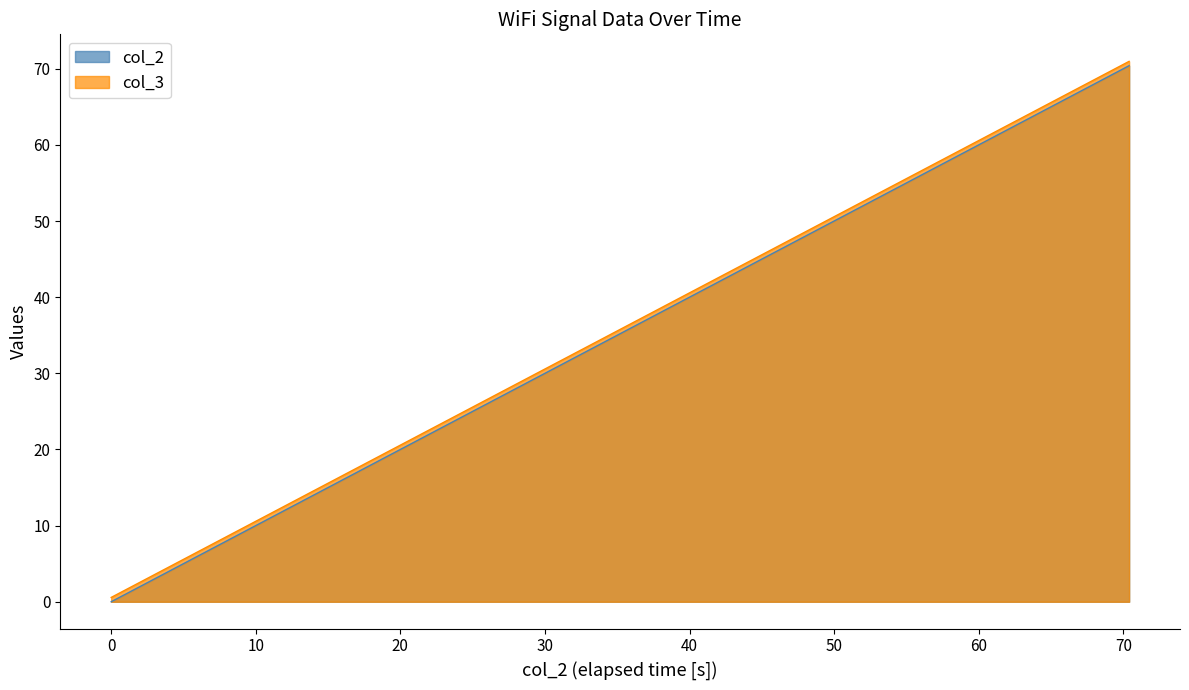

What is the value of the col_2 point at the 30th from the left?

52.0